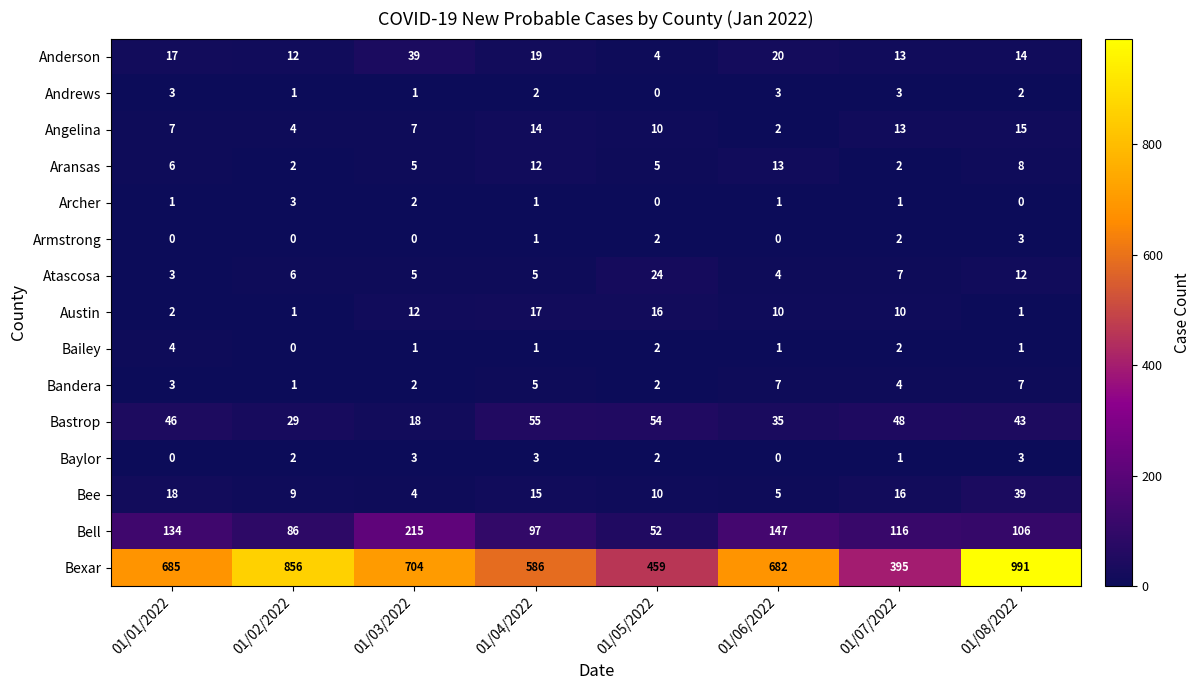

Count the Bailey values in the range 1 to 2.

6